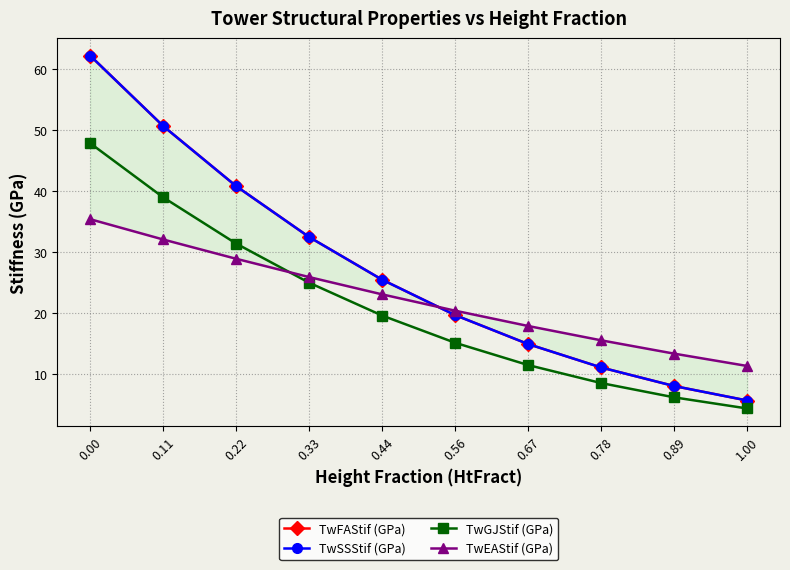

What is the total value across all series at 0.33?

115.6